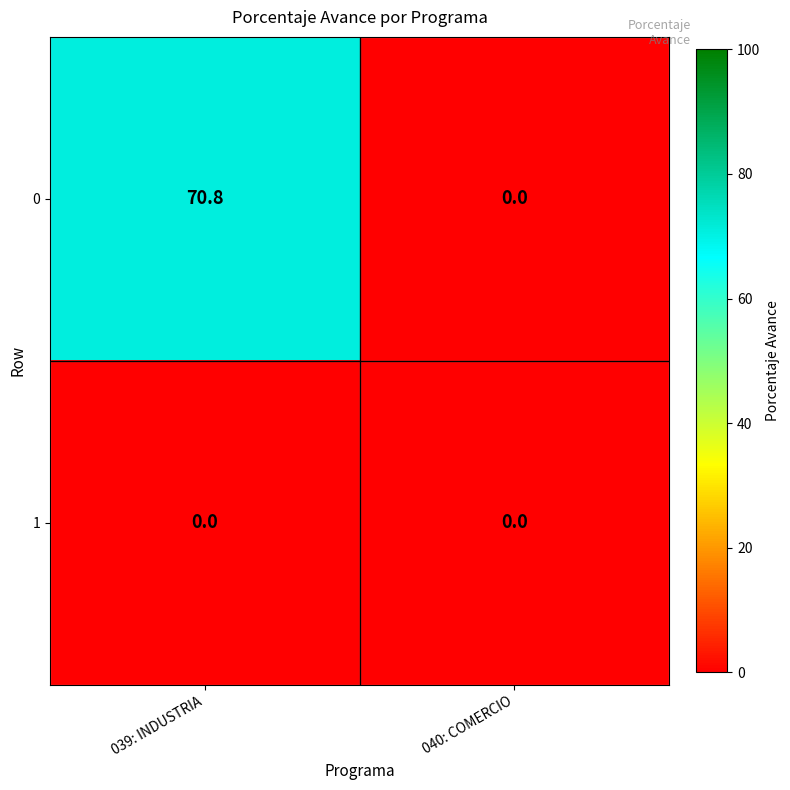

Is the value of 0 at 039: INDUSTRIA greater than the value of 1 at 040: COMERCIO?

Yes